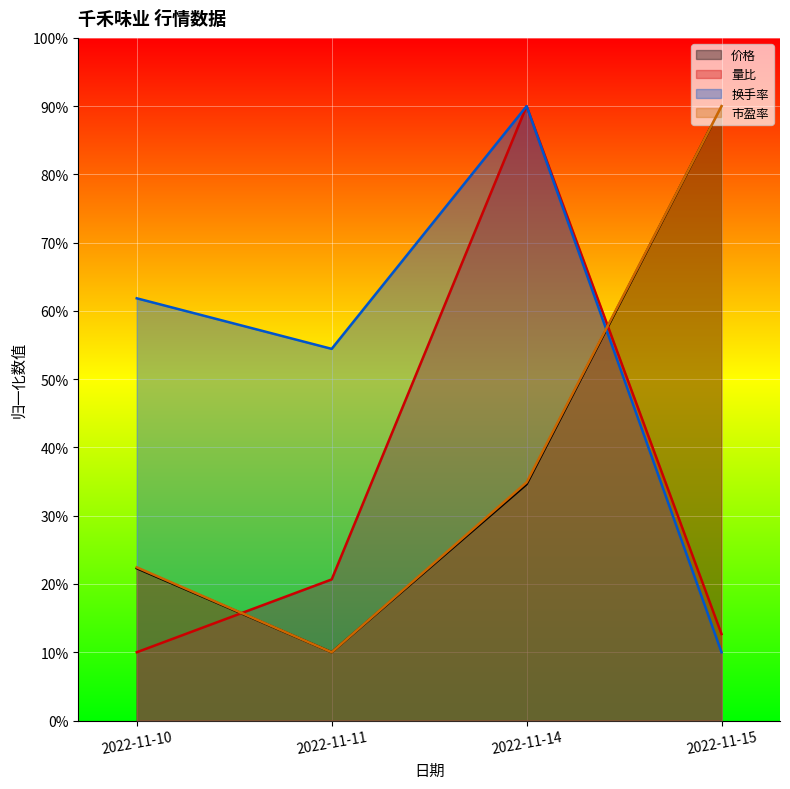

Rank the series by their maximum value, from lowest to highest.

价格, 量比, 换手率, 市盈率